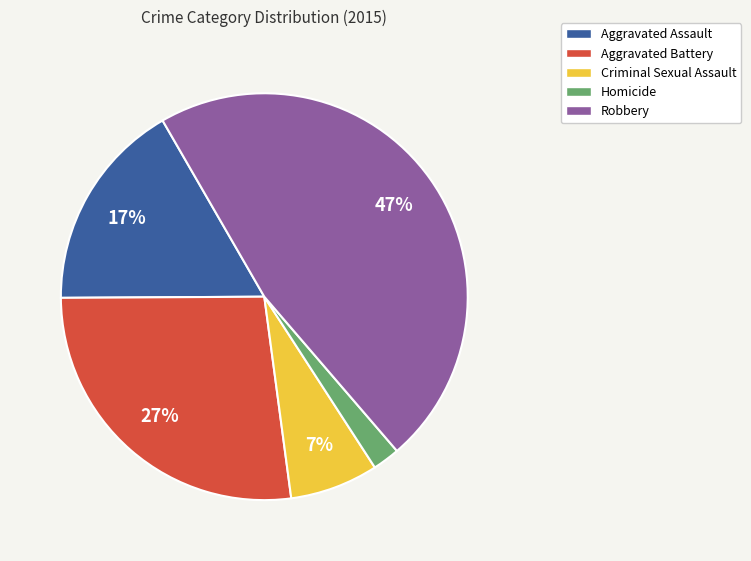

Which has a higher value, Robbery or Aggravated Battery?

Robbery